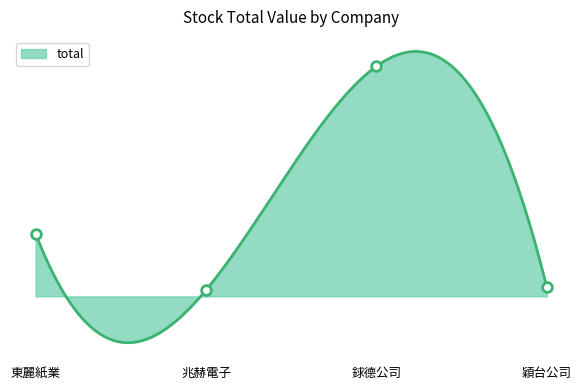

How many series are shown in this chart?

1